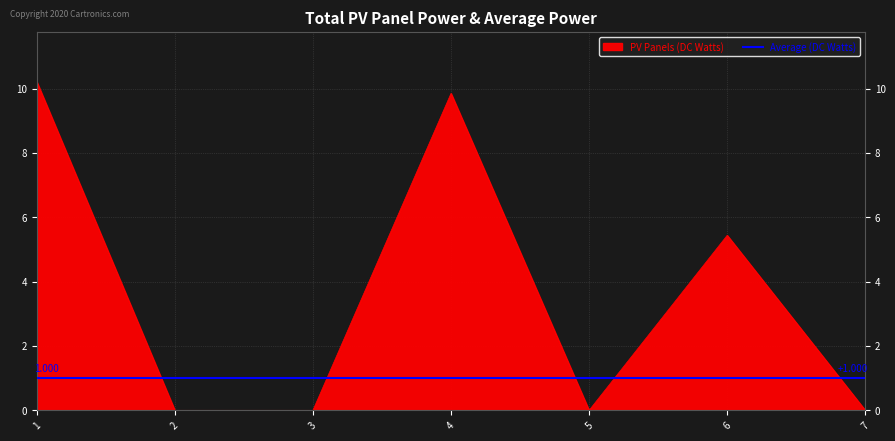

What is the greatest value displayed?

10.2